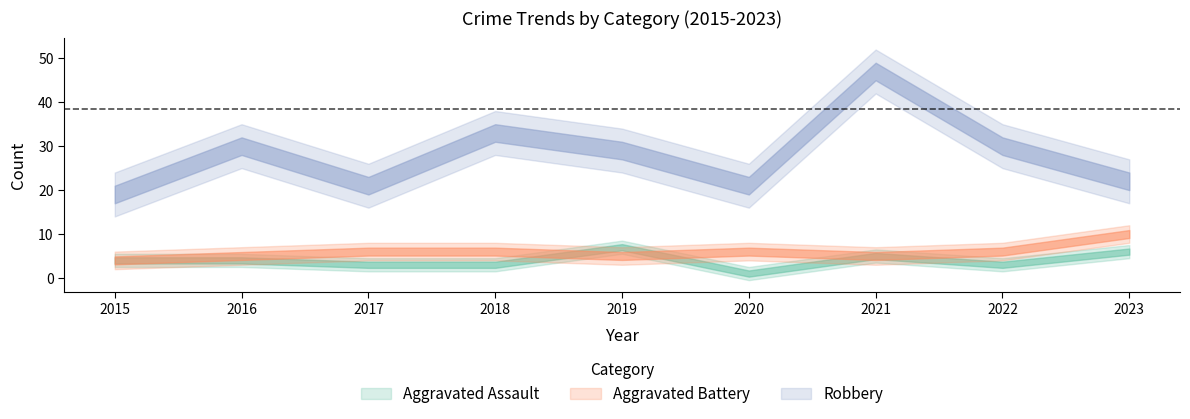

Which category has the lowest value across all series?

2020